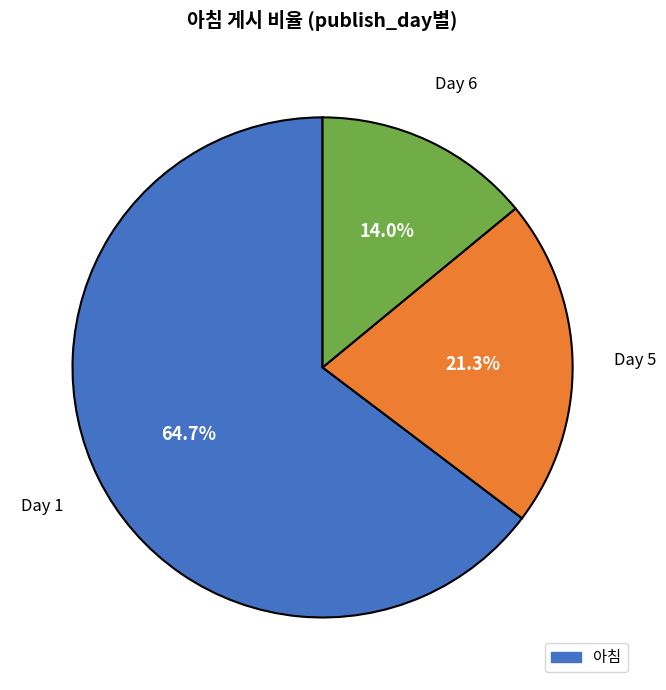

Is there any slice that represents more than half of the pie?

Yes